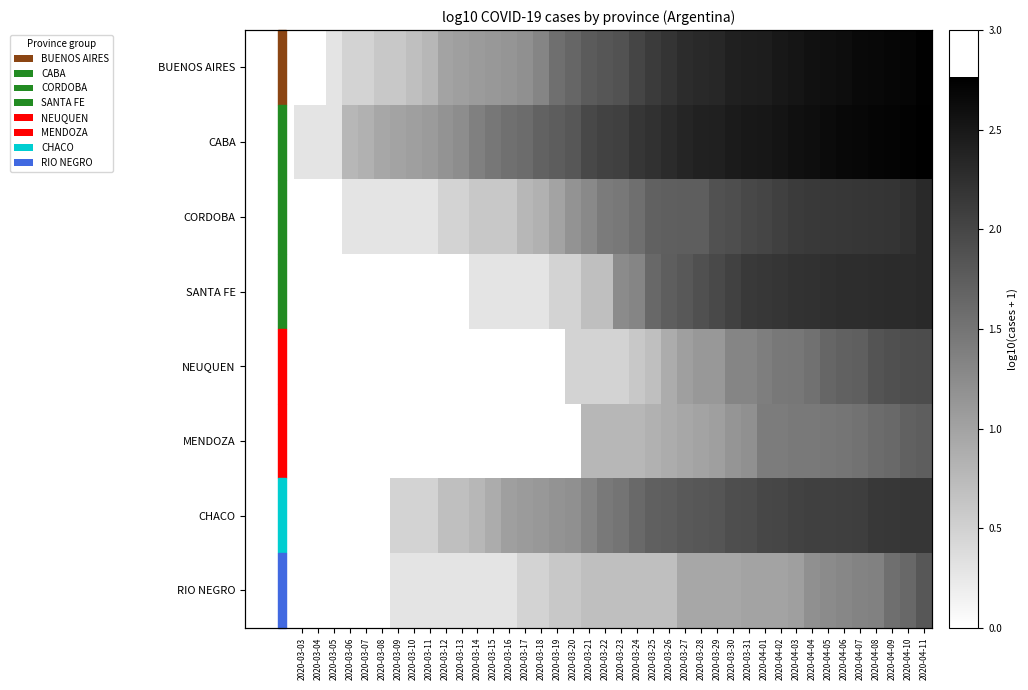

Is the value of NEUQUEN at 2020-03-30 greater than the value of BUENOS AIRES at 2020-03-14?

Yes